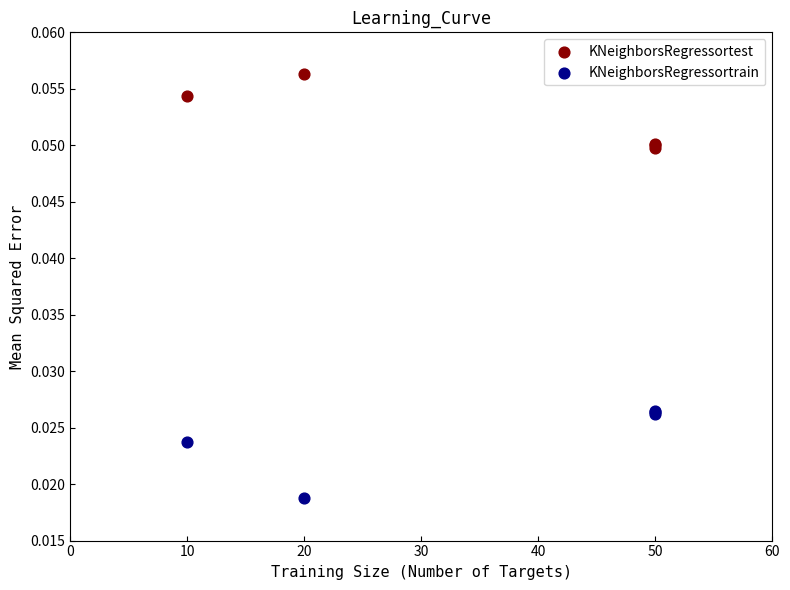

What are all the series names shown in the legend?

KNeighborsRegressortest, KNeighborsRegressortrain